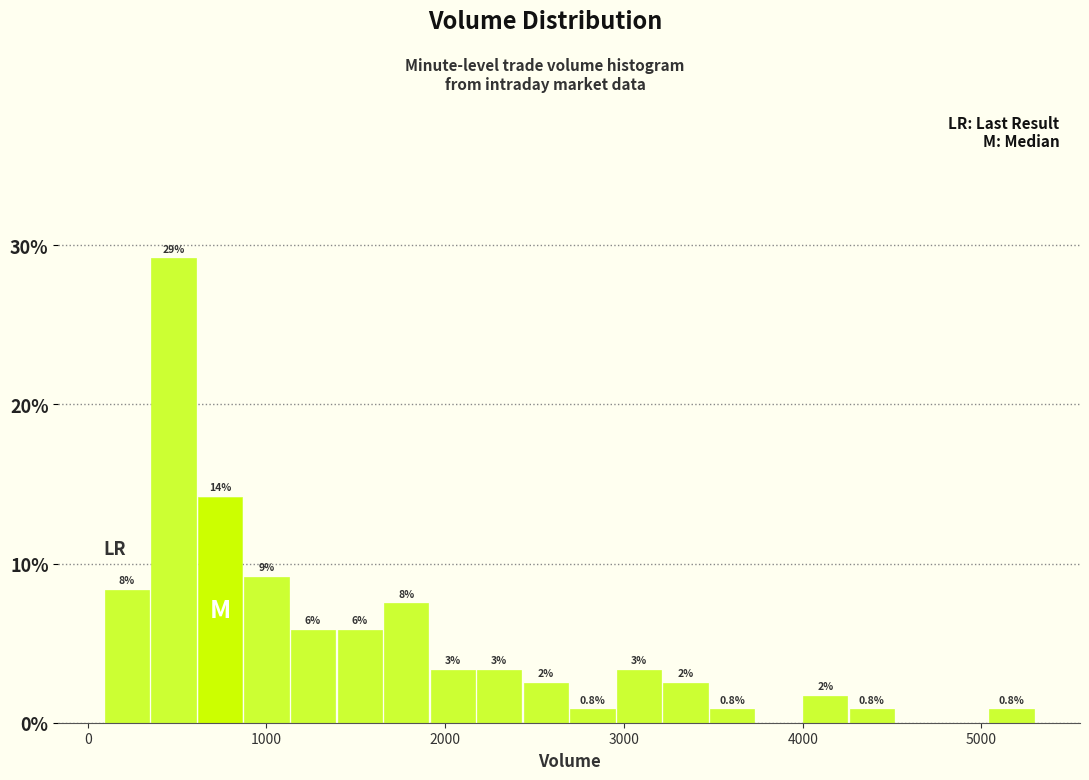

Read against the x-axis, roughly where is the centre of the tallest bar?

500